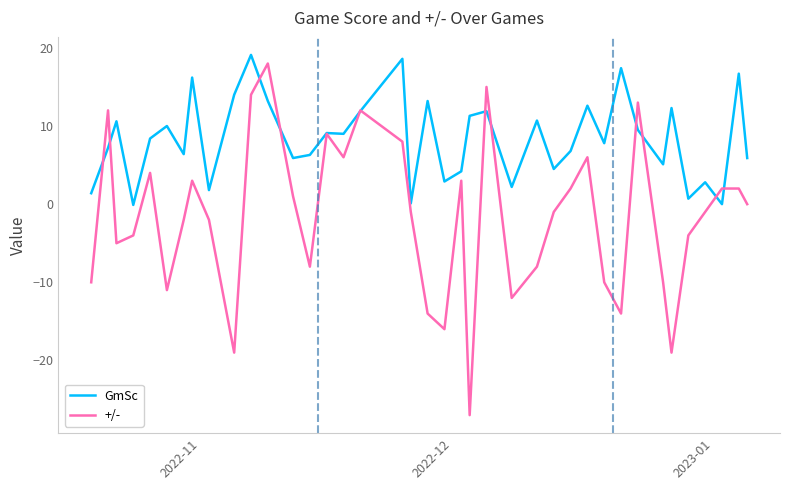

Which series has the largest total across all categories?

GmSc